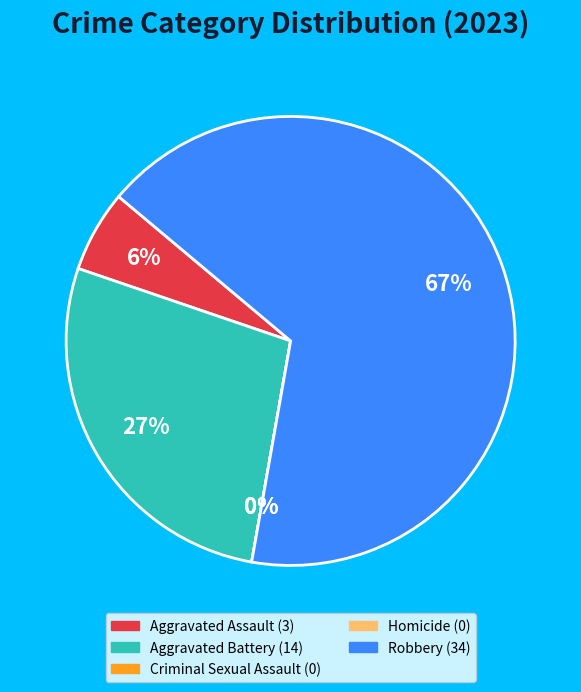

Is it true that Robbery is 67% of the pie?

True